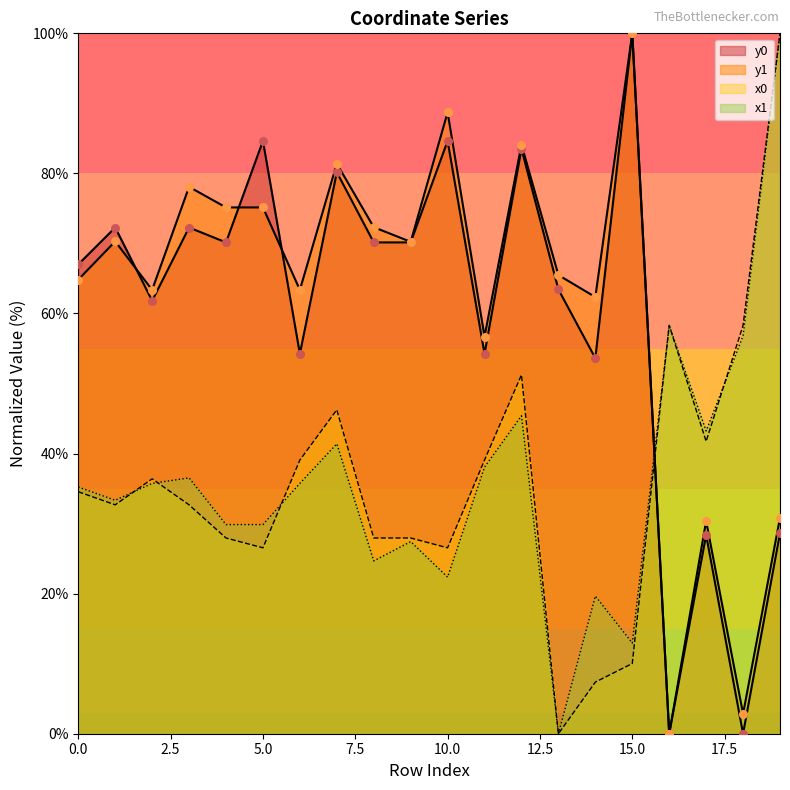

What are all the series names shown in the legend?

x0, y0, x1, y1